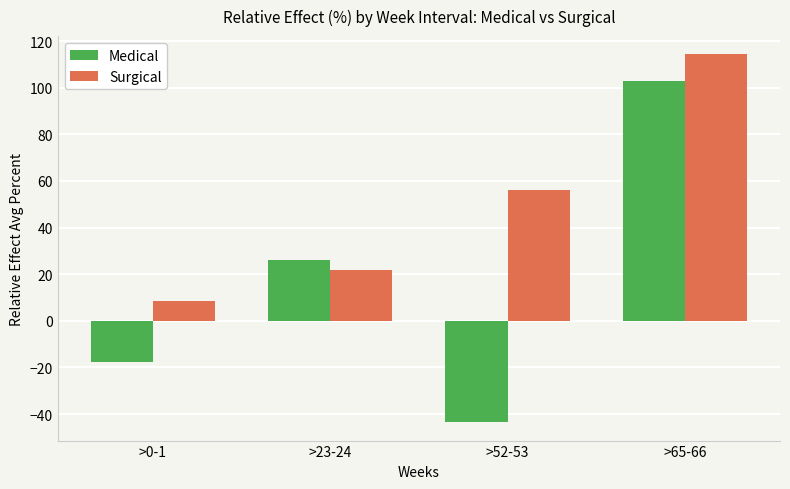

How many groups of bars are there?

4